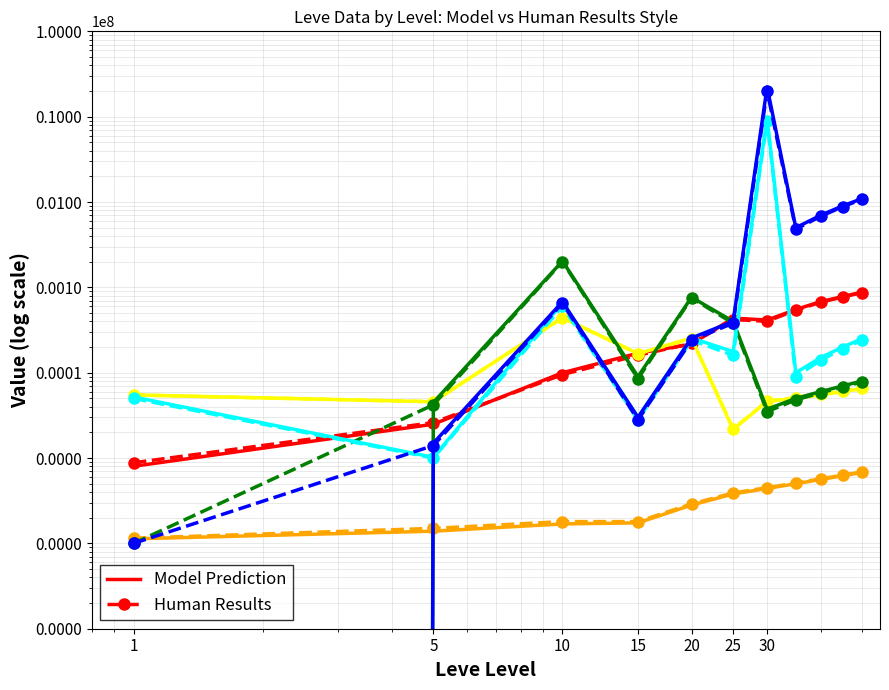

Is the value of Model Prediction at 9 greater than the value of Human Results at 7?

Yes